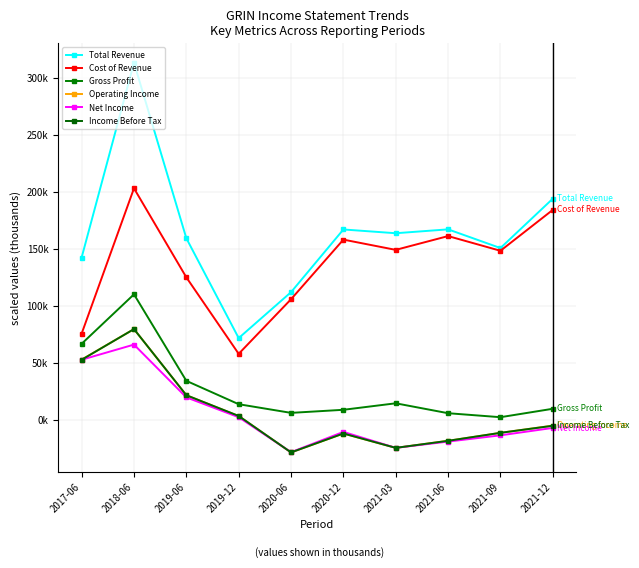

At how many categories does at least one series exceed 259?

1